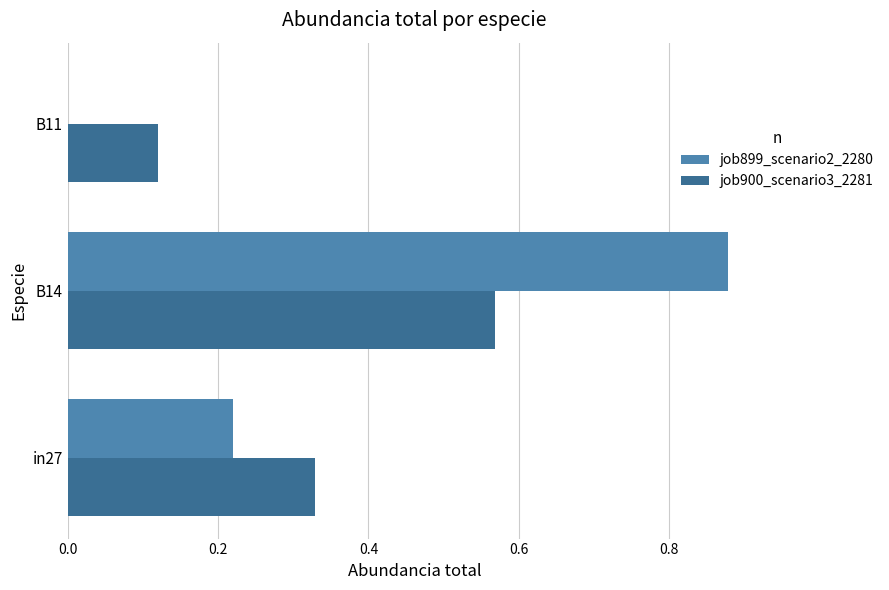

How many job899_scenario2_2280 values are between 0 and 1?

3